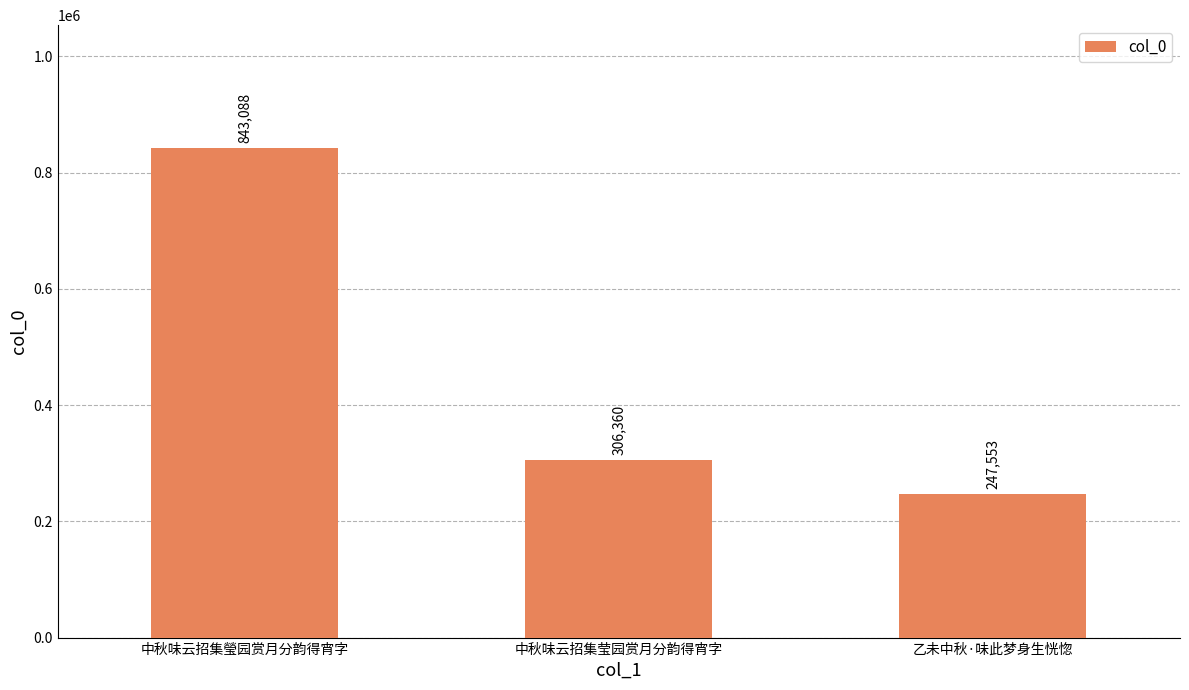

At which category does the chart reach its minimum across all series?

乙未中秋·味此梦身生恍惚